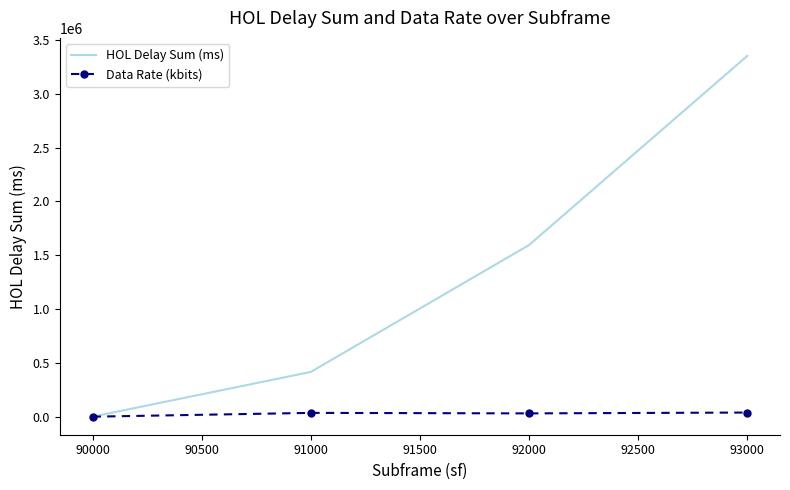

Which category has the lowest value across all series?

90000